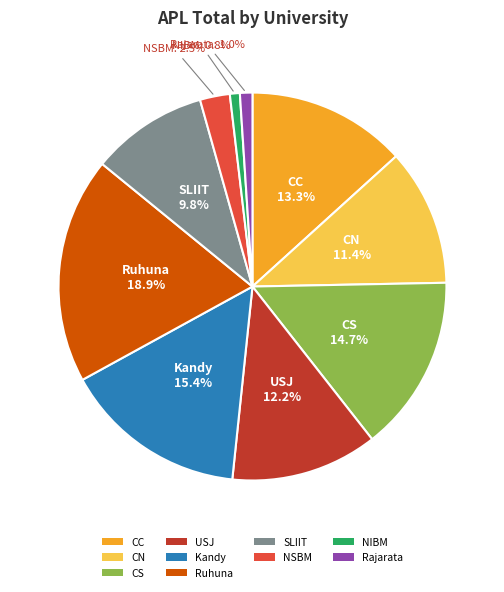

Is there a majority slice in this chart?

No